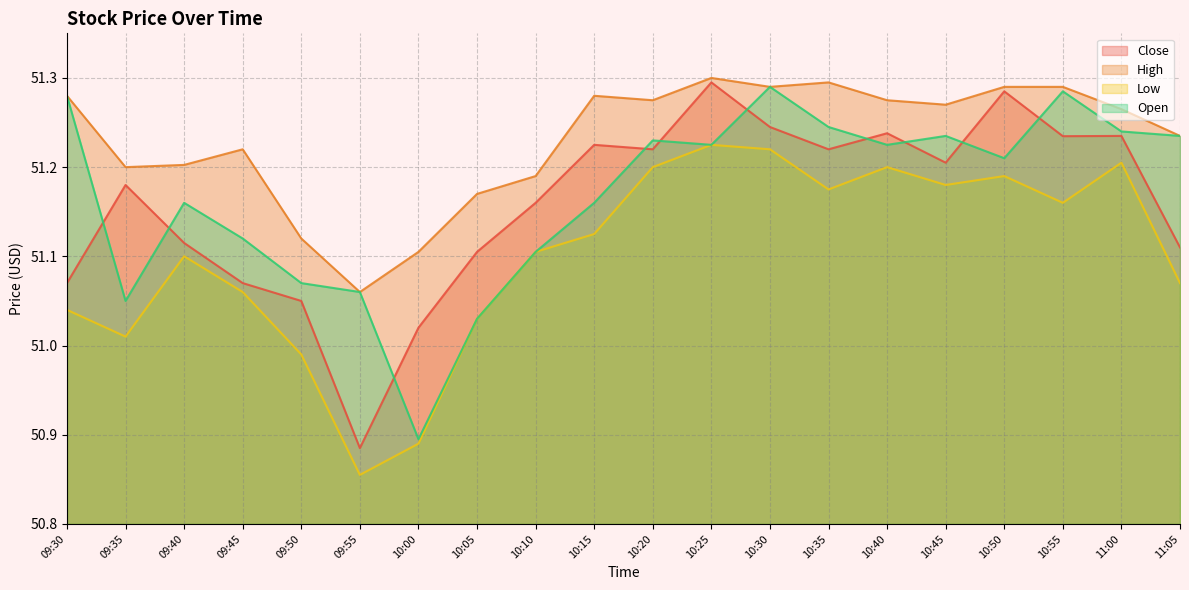

Which has a higher value, 11:05 or 10:10?

10:10